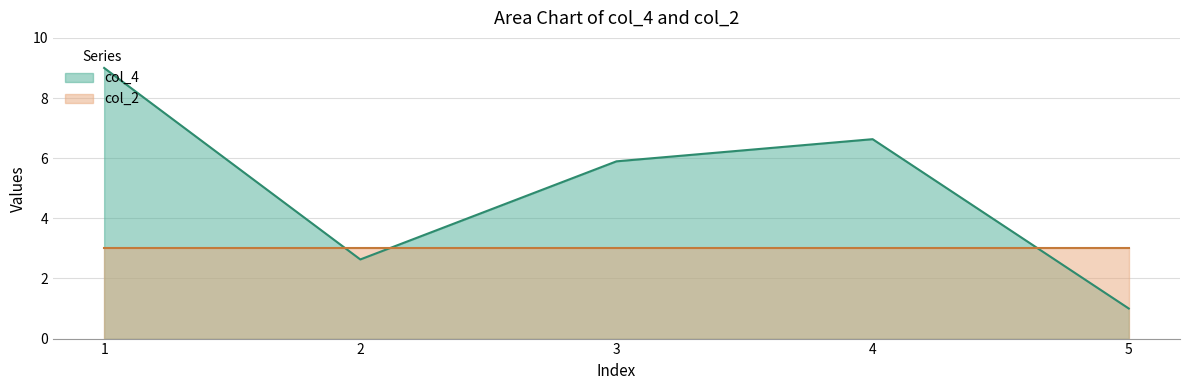

At which category does the chart reach its minimum across all series?

5